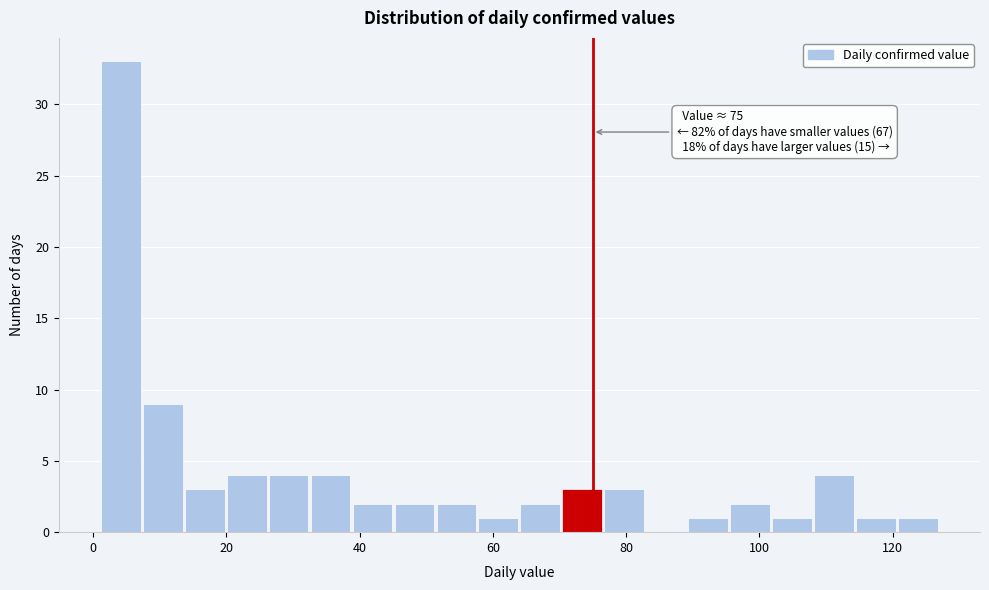

Around what value on the x-axis is the tallest bar? Give the approximate position of its centre, as read against the axis.

4